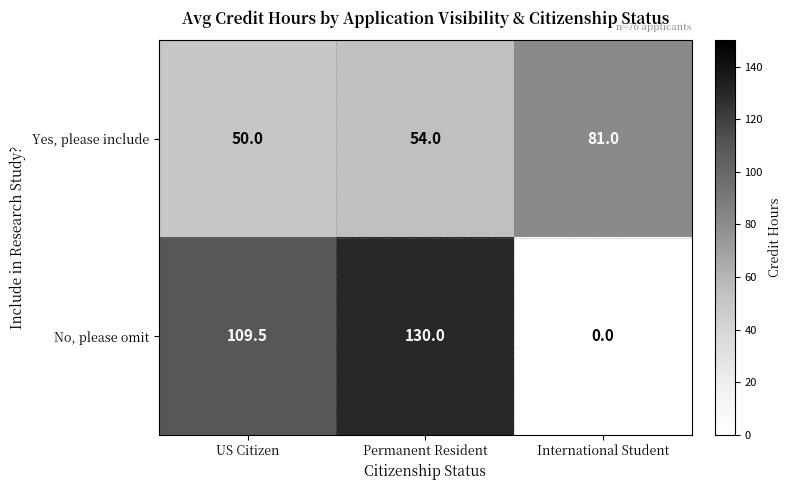

The Yes, please include series shows 81.0 at International Student. True or false?

True